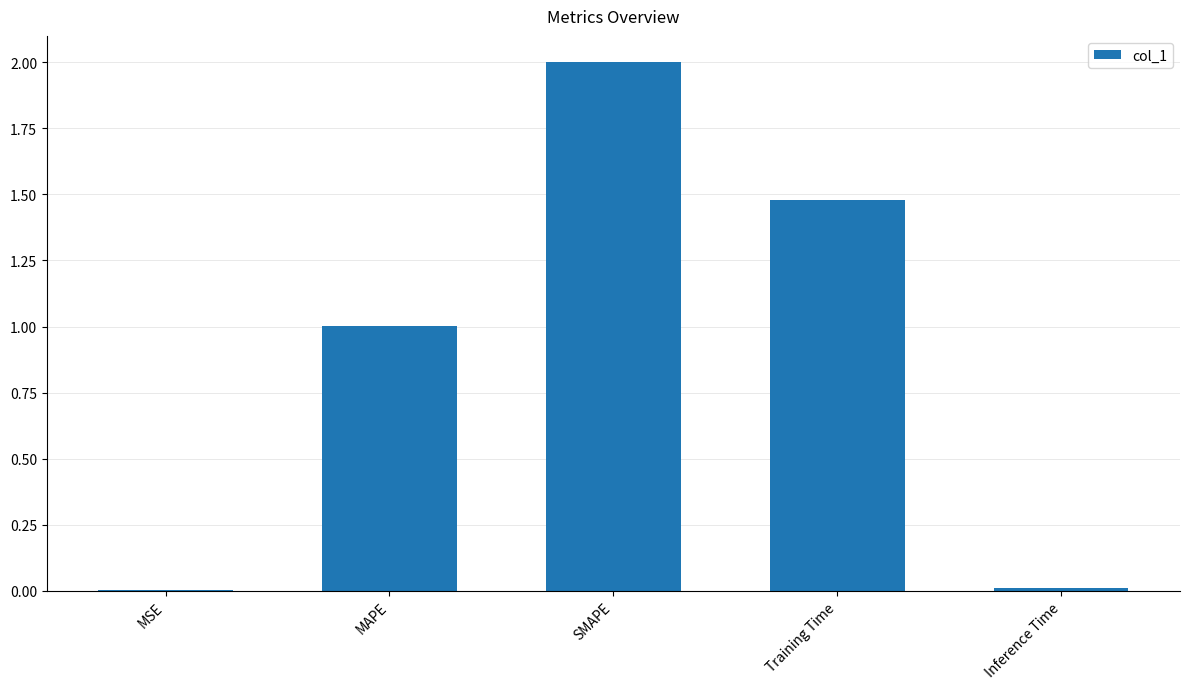

Which category has the highest value across all series?

SMAPE